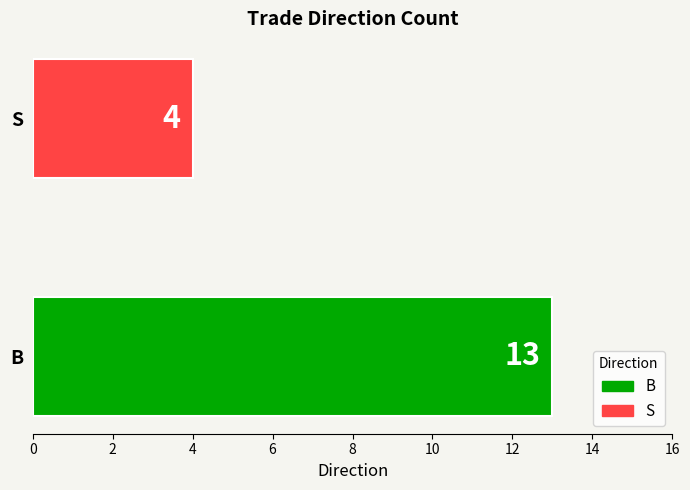

What is the change in value from B to S?

-9